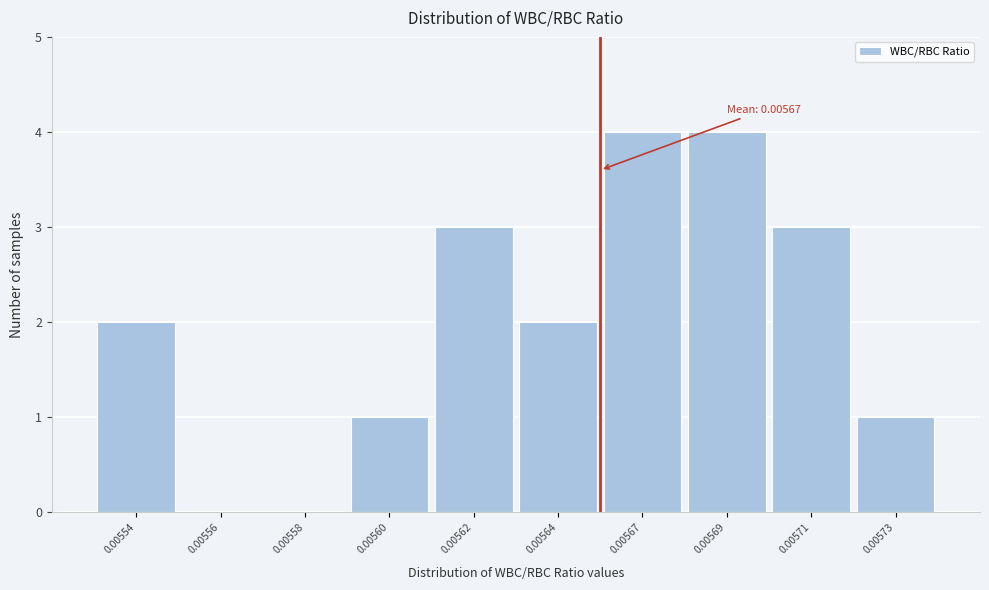

Reading left to right, list all the values displayed in this chart.

0.00554=2	0.00556=0	0.00558=0	0.00560=1	0.00562=3	0.00564=2	0.00567=4	0.00569=4	0.00571=3	0.00573=1